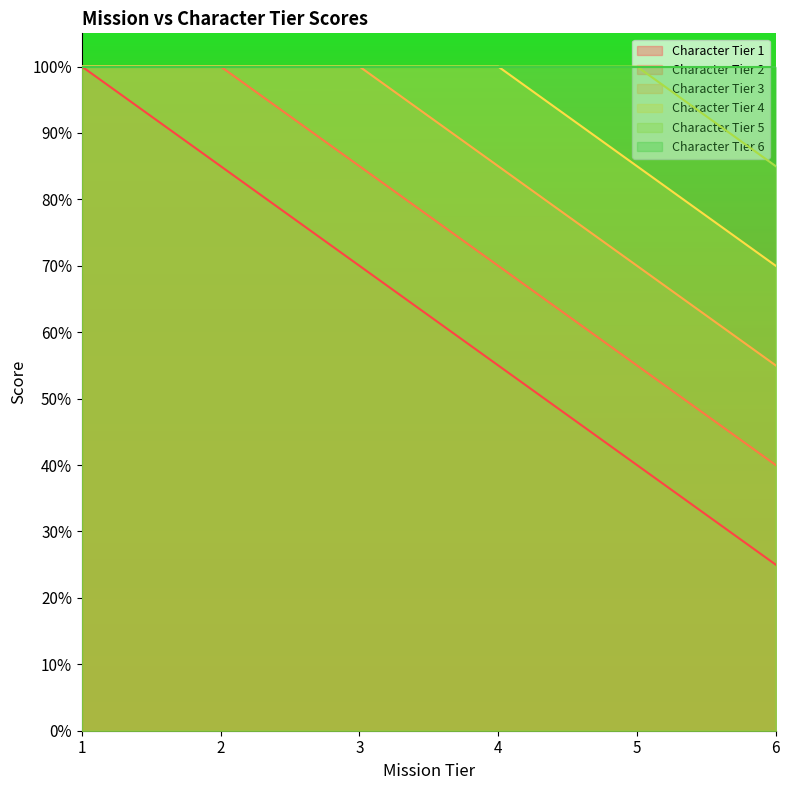

Is the value of Character Tier 2 at 5 greater than the value of Character Tier 4 at 3?

No